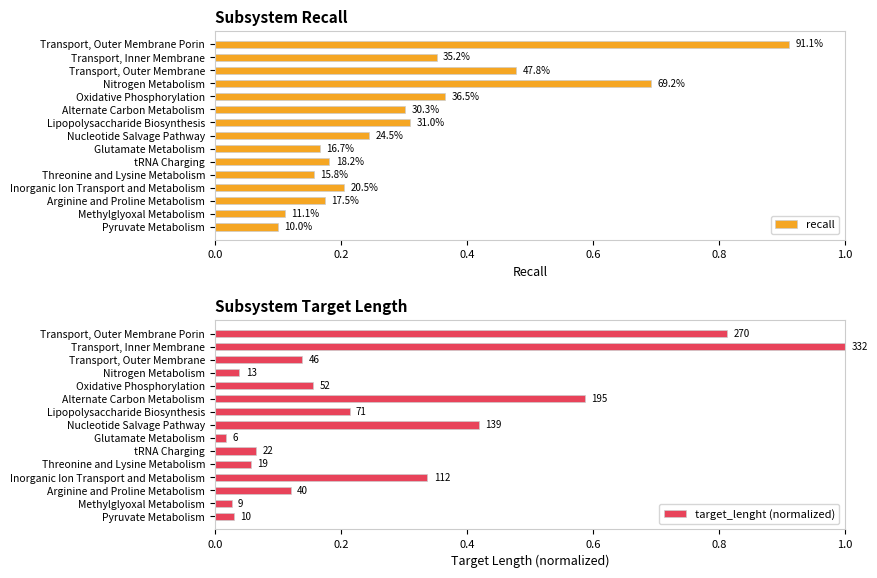

Rank the series at Pyruvate Metabolism from lowest to highest value.

target_lenght (normalized), recall